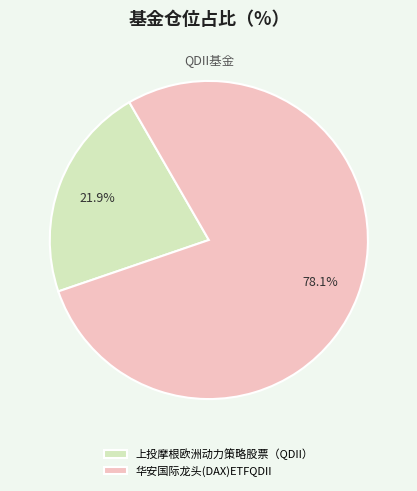

Is there a majority slice in this chart?

Yes